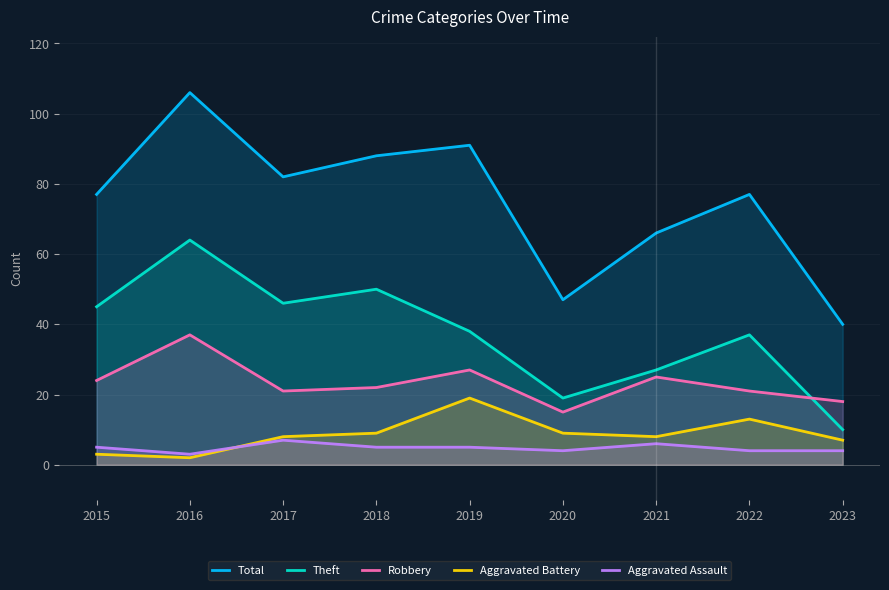

Is it true that Aggravated Assault equals 3 at 2016?

True